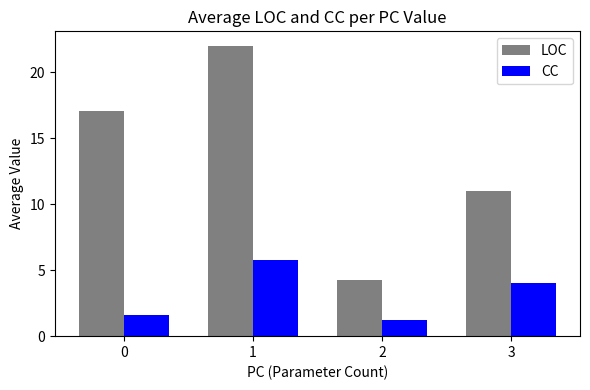

Rank the series at 3 from lowest to highest value.

CC, LOC